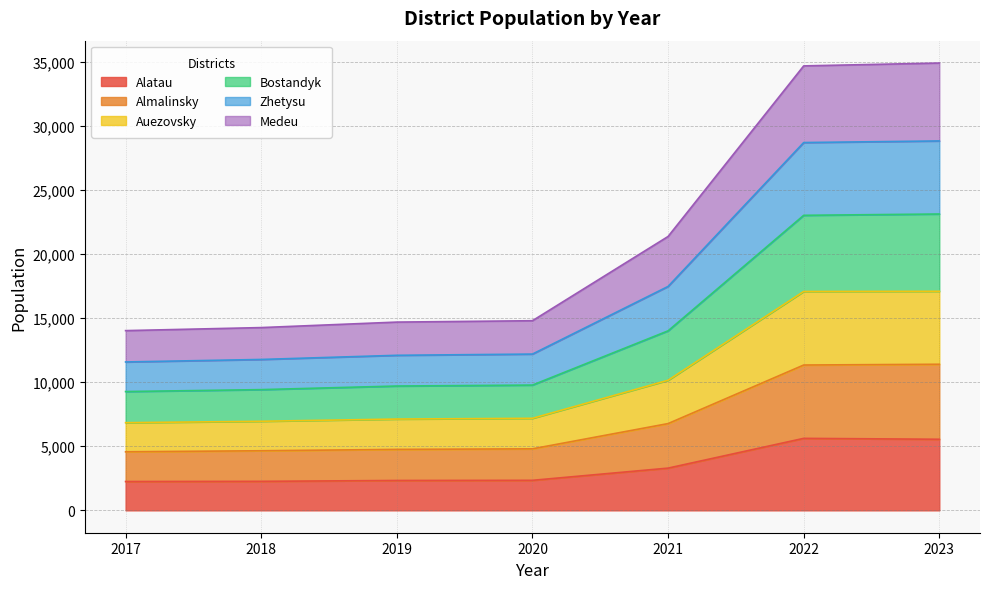

The value of Alatau at 2019 is 2332. True or false?

True